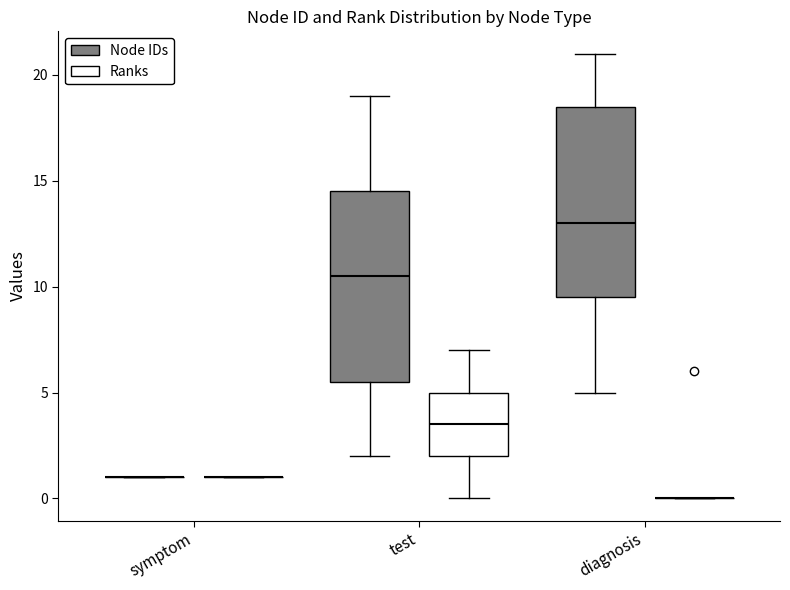

Reading left to right, transcribe this box plot: for each box, give where its median line is, the range the box spans, and where its two whiskers end, as read against the y-axis. The values are not printed on the chart, so give them approximately, as read against the axis.

symptom (Node IDs): box collapsed to a line at 1.0, whiskers 1.0 to 1.0
symptom (Ranks): box collapsed to a line at 1.0, whiskers 1.0 to 1.0
test (Node IDs): median 10.5, box 5.5 to 14.5, whiskers 2.0 to 19.0
test (Ranks): median 3.5, box 2.0 to 5.0, whiskers 0.0 to 7.0
diagnosis (Node IDs): median 13.0, box 9.5 to 18.5, whiskers 5.0 to 21.0
diagnosis (Ranks): box collapsed to a line at 0.0, whiskers 0.0 to 0.0